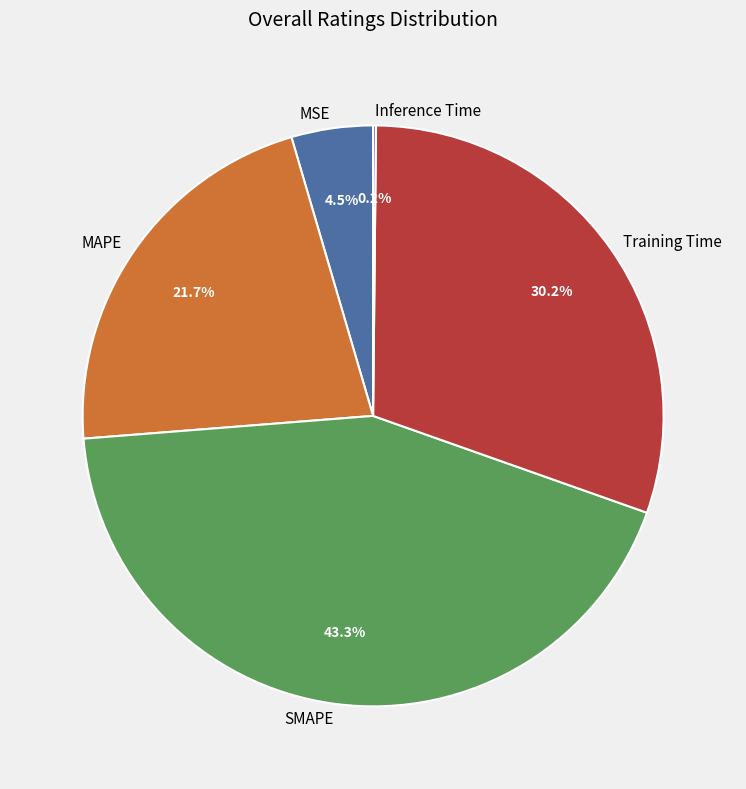

Is there any slice that represents more than half of the pie?

No